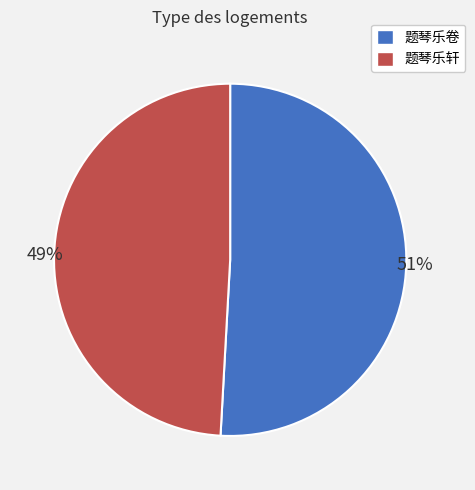

To the nearest percent, what is the difference between the largest and smallest slice percentages?

2%